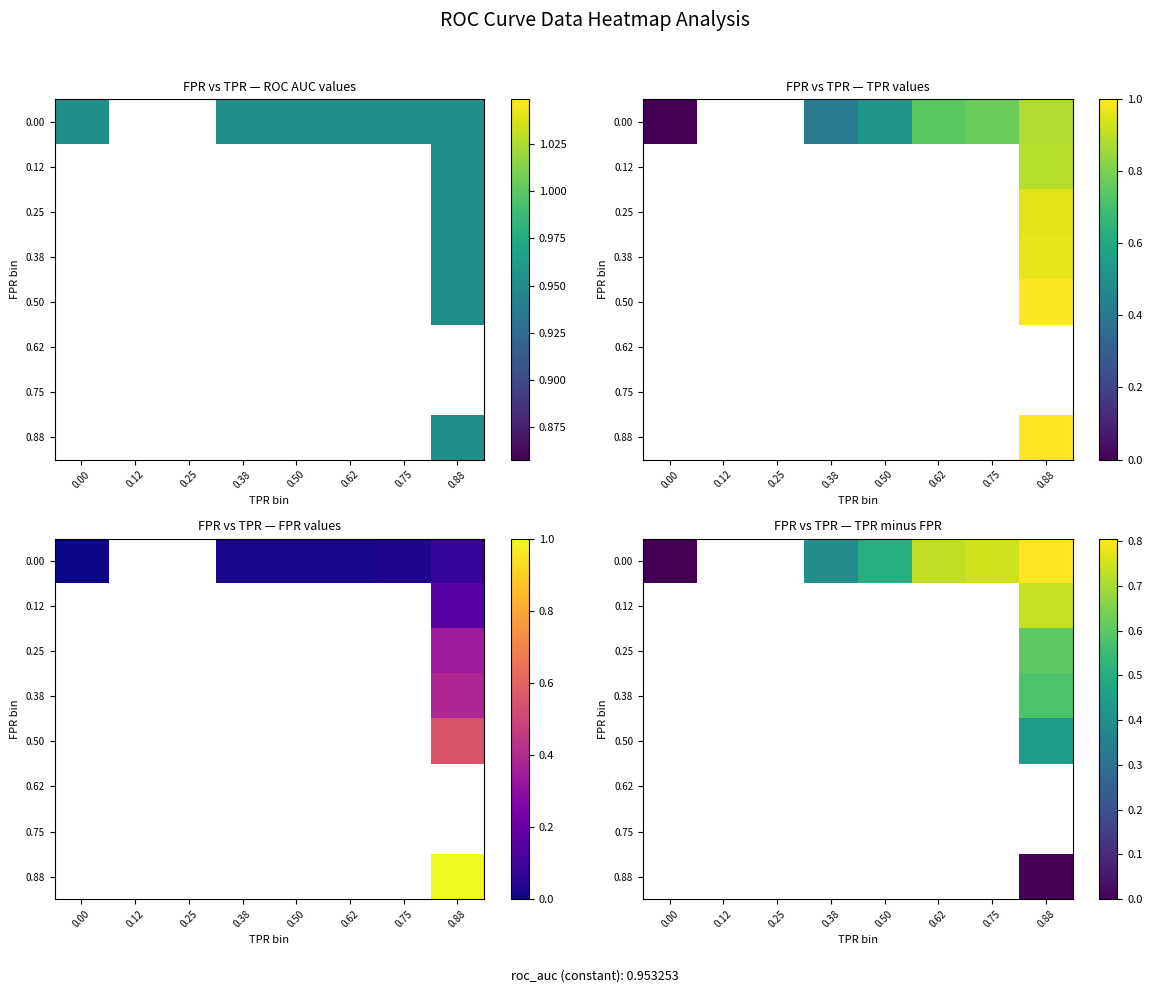

Read the 0.00 value at 0.62.

0.7